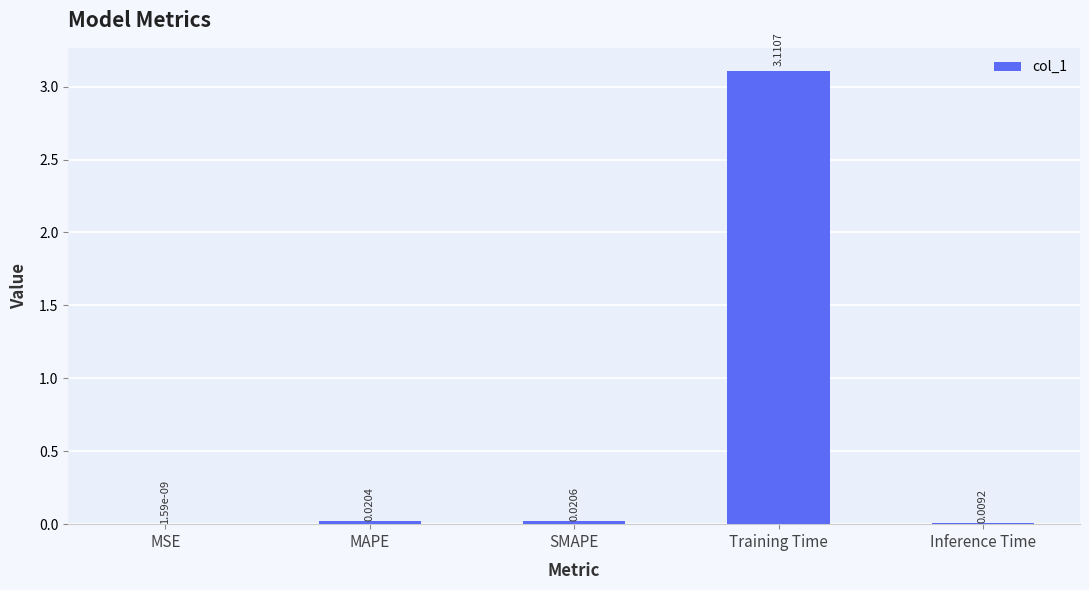

What is the sum of all values?

3.2